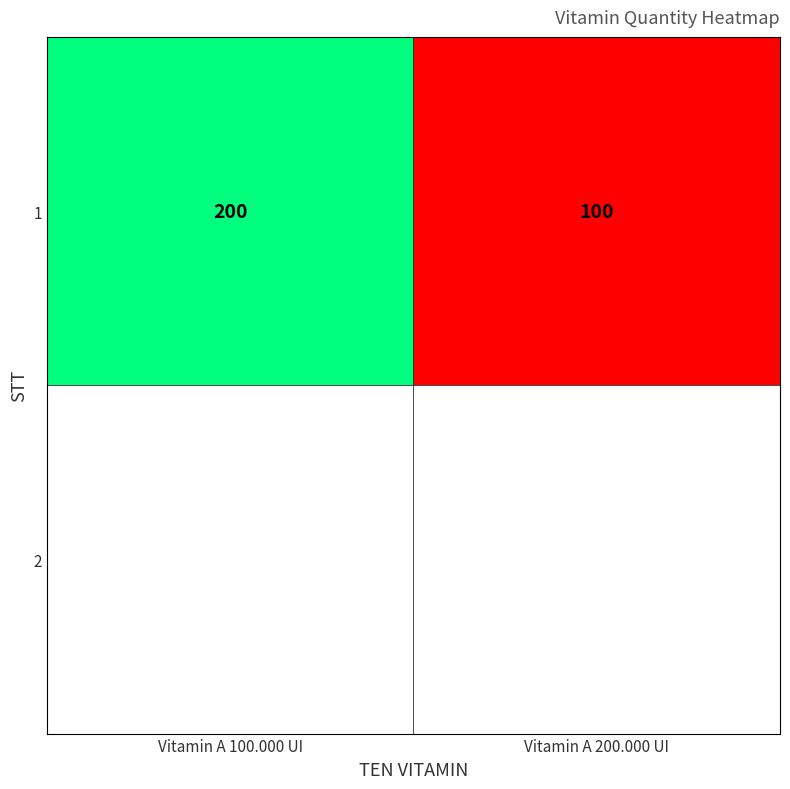

What is the approximate value at Vitamin A 200.000 UI?

100